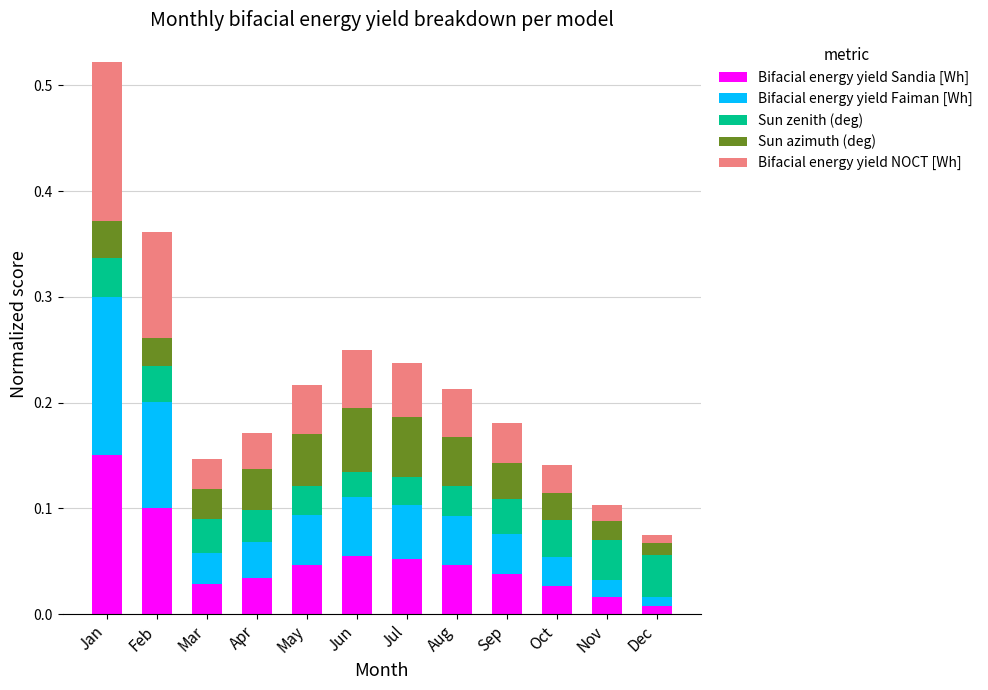

How many bars are there in total?

12